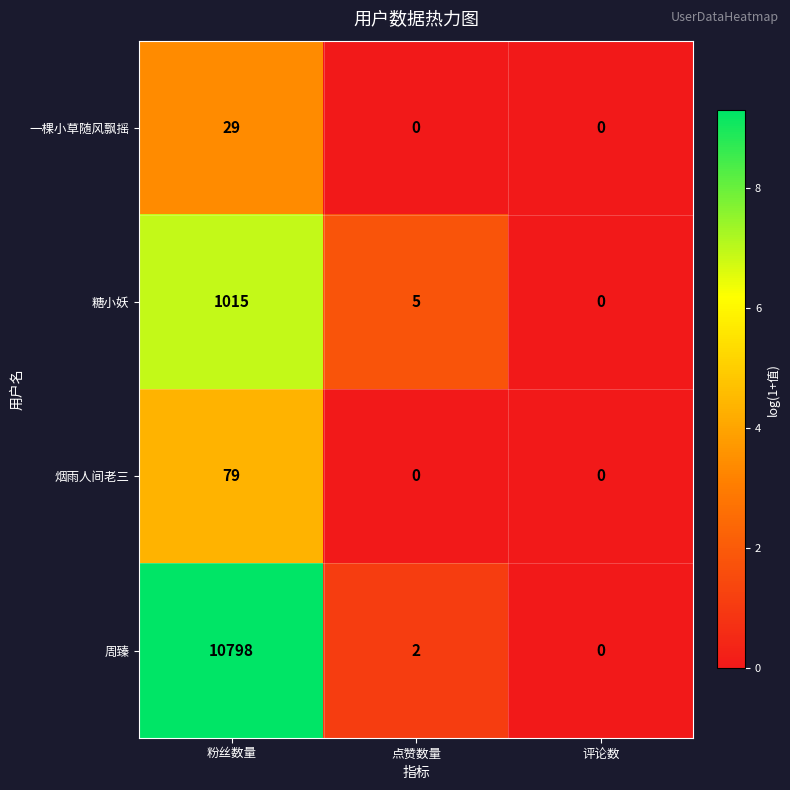

Rank the series by their maximum value, from lowest to highest.

一棵小草随风飘摇, 烟雨人间老三, 糖小妖, 周臻